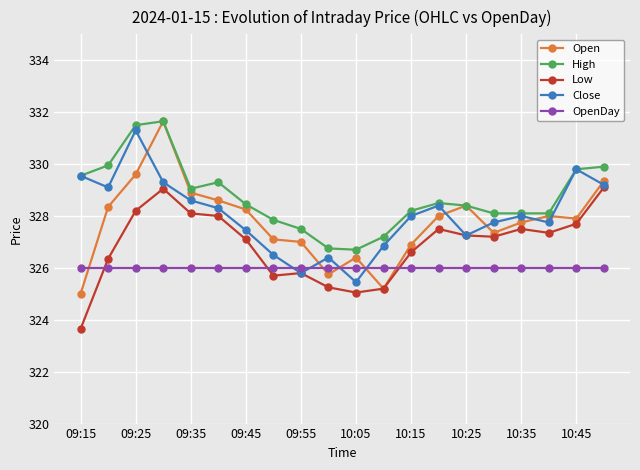

What is the value of the Low point at the 19th from the left?

327.7